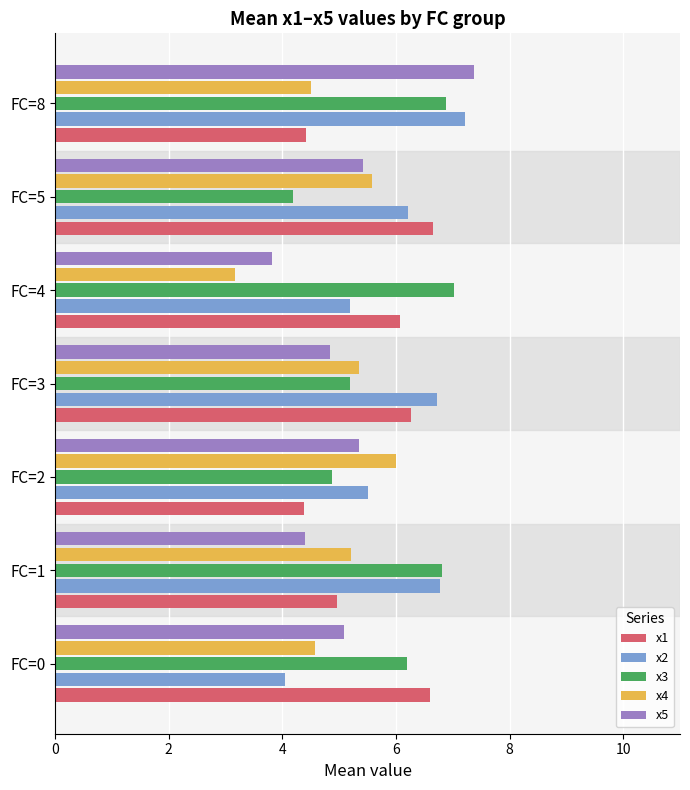

Read the x2 value at FC=2.

5.5